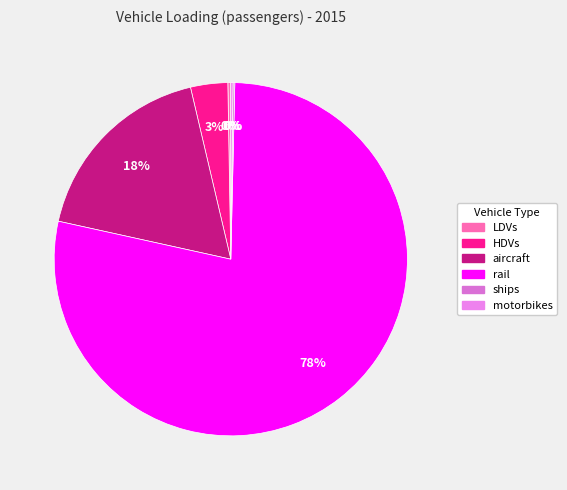

Which category accounts for the majority?

rail